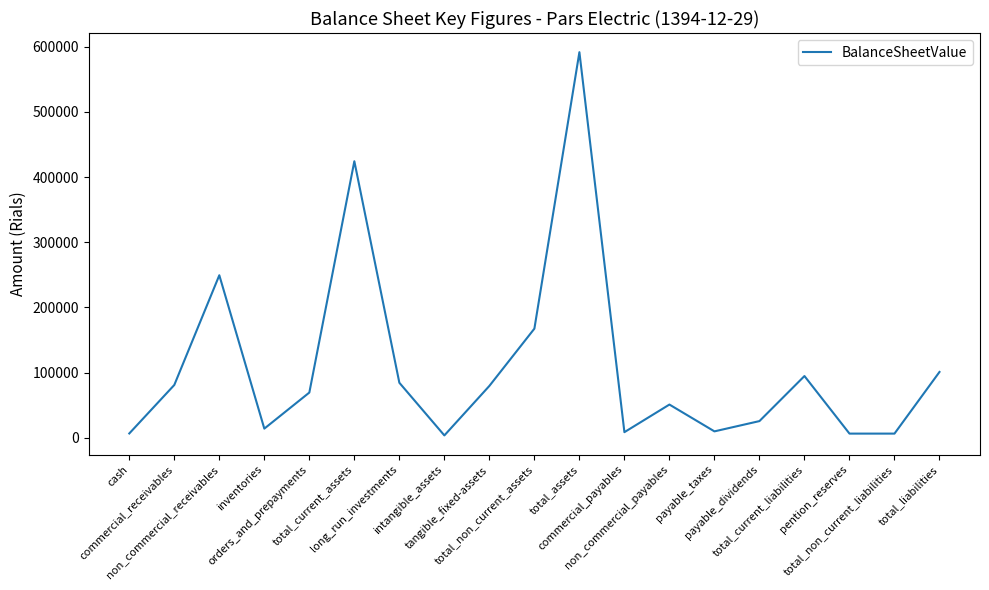

What is the maximum value shown in the chart?

591796